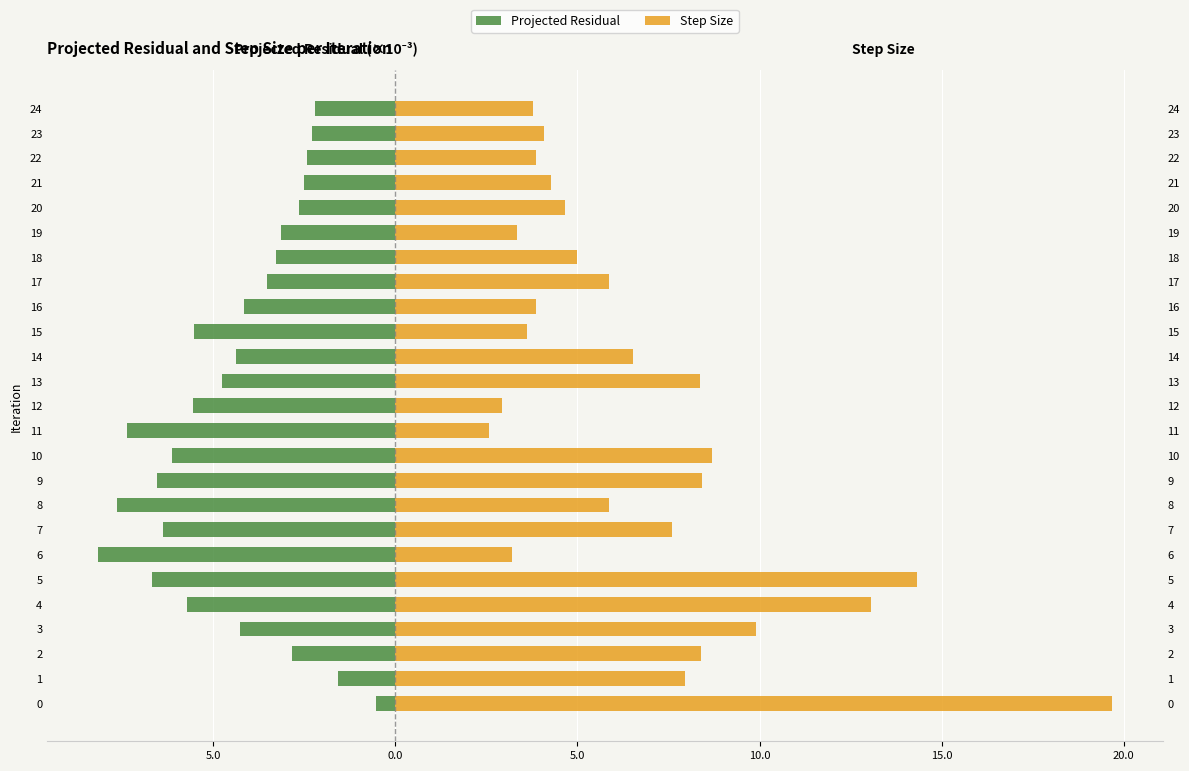

What is the value of the Step Size bar at the 7th from the left?

3.2